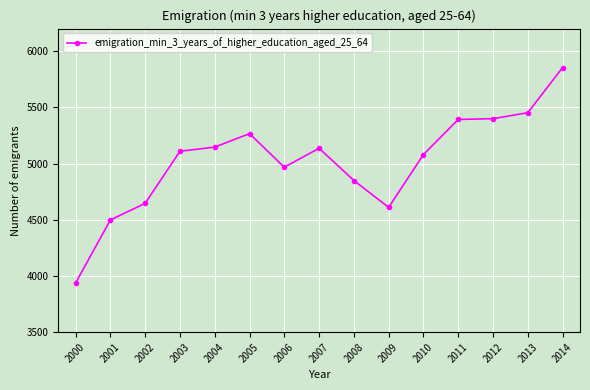

At which category does the data reach its first local peak?

2005